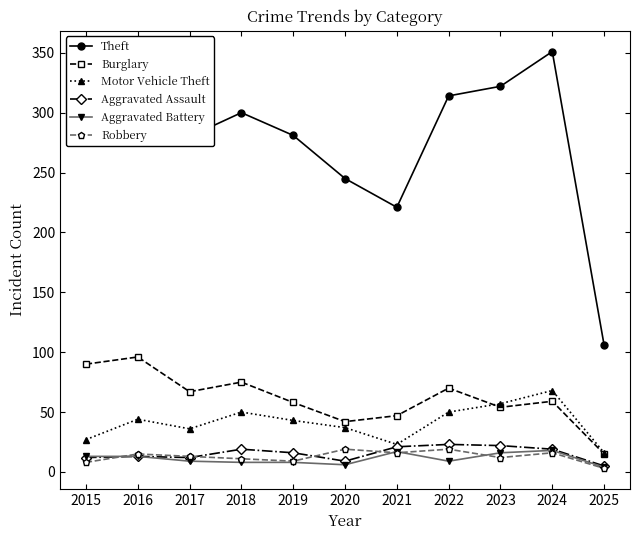

Between 2018 and 2020, which series saw the biggest shift?

Theft